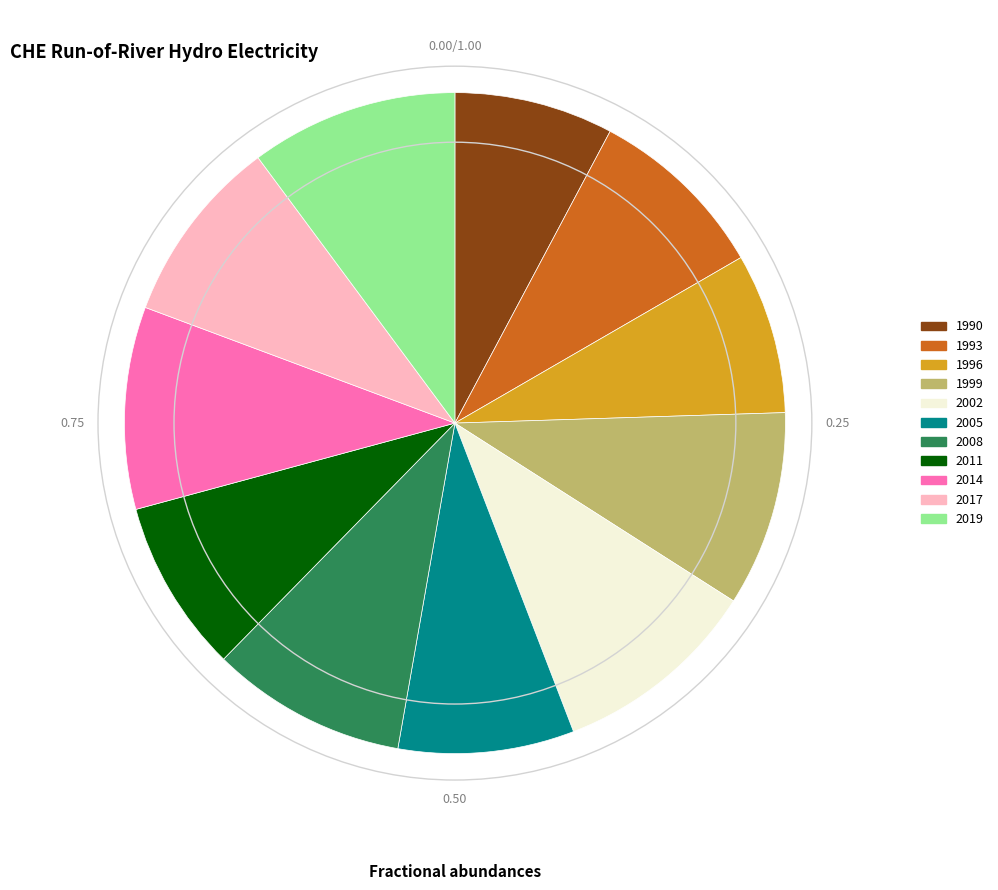

Count the number of slices in the pie.

11